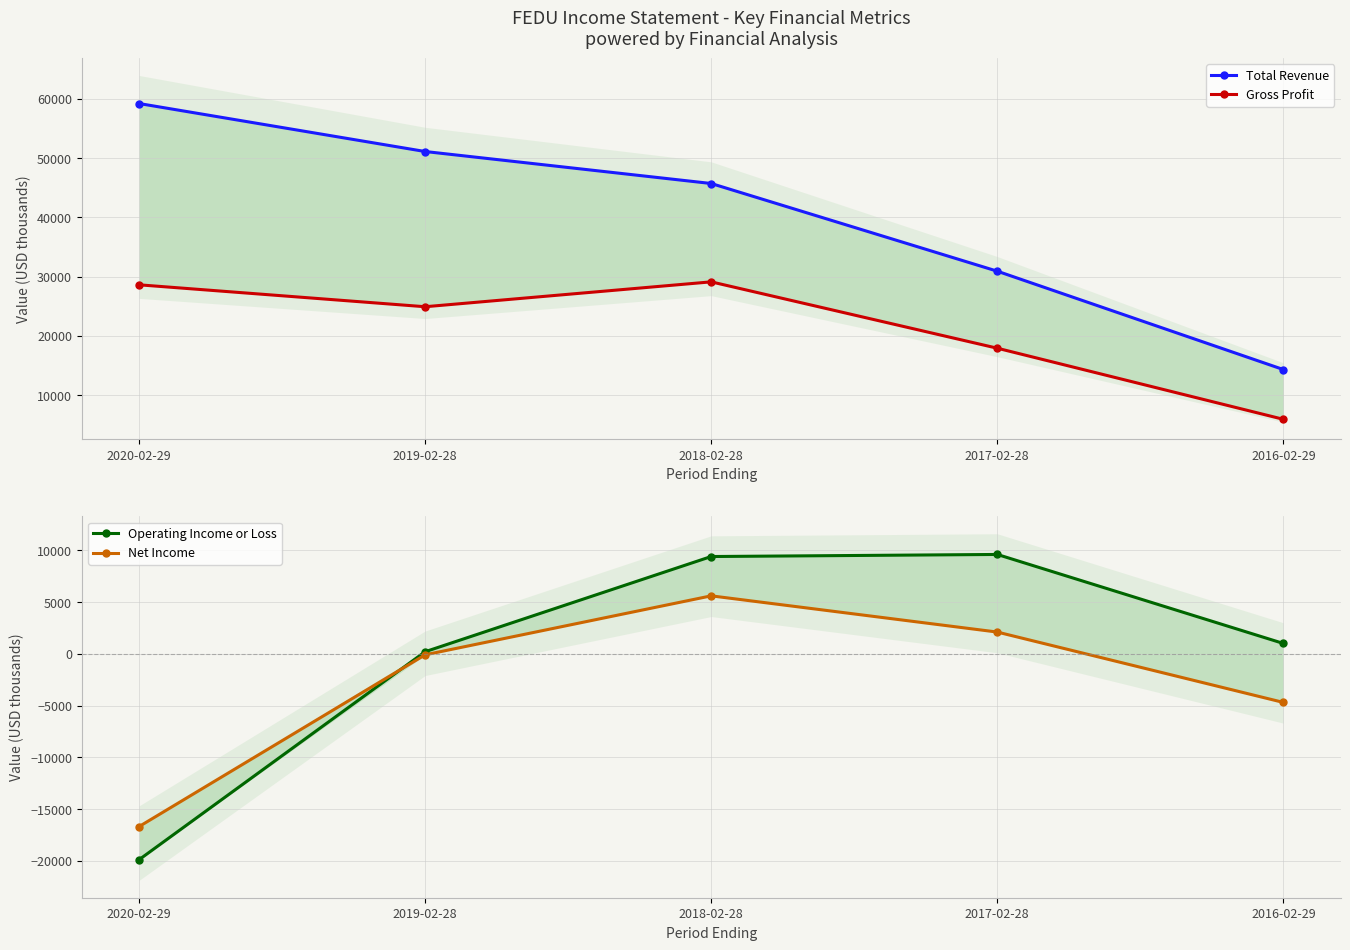

Is it true that Operating Income or Loss equals 5514 at 2017-02-28?

False